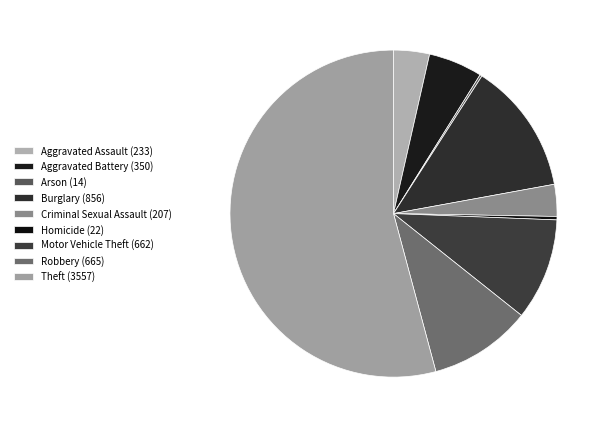

Rank the categories by value from highest to lowest.

Theft, Burglary, Robbery, Motor Vehicle Theft, Aggravated Battery, Aggravated Assault, Criminal Sexual Assault, Homicide, Arson